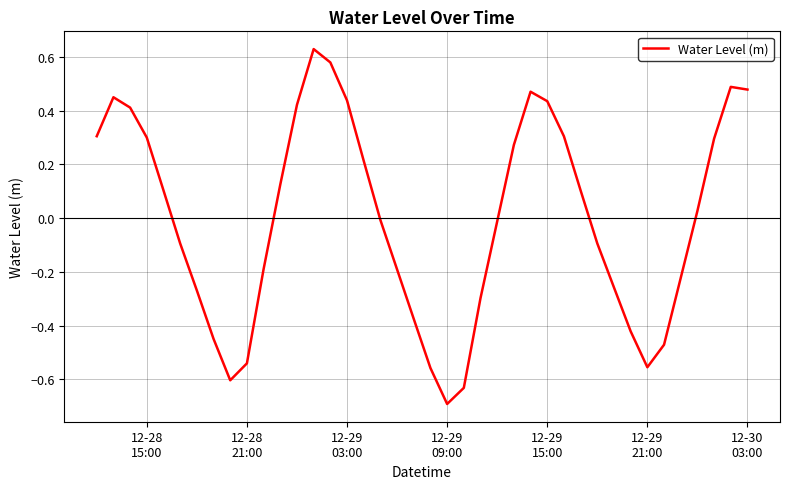

What is the minimum value shown in the chart?

-0.7